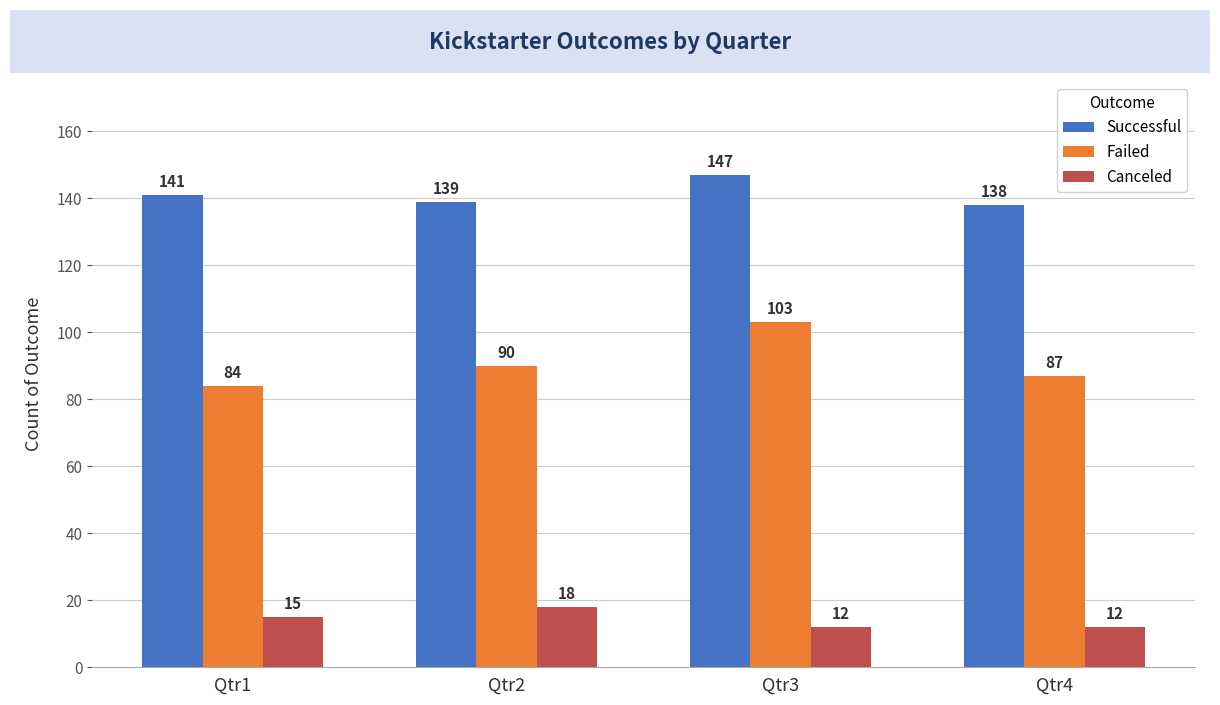

What is the sum of all Failed values?

364